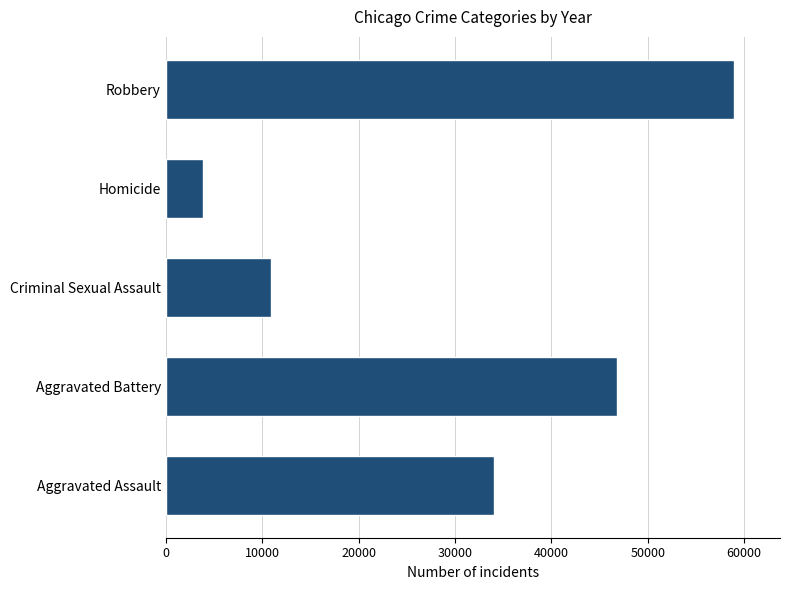

Is it true that the value at Aggravated Battery is 9508?

False